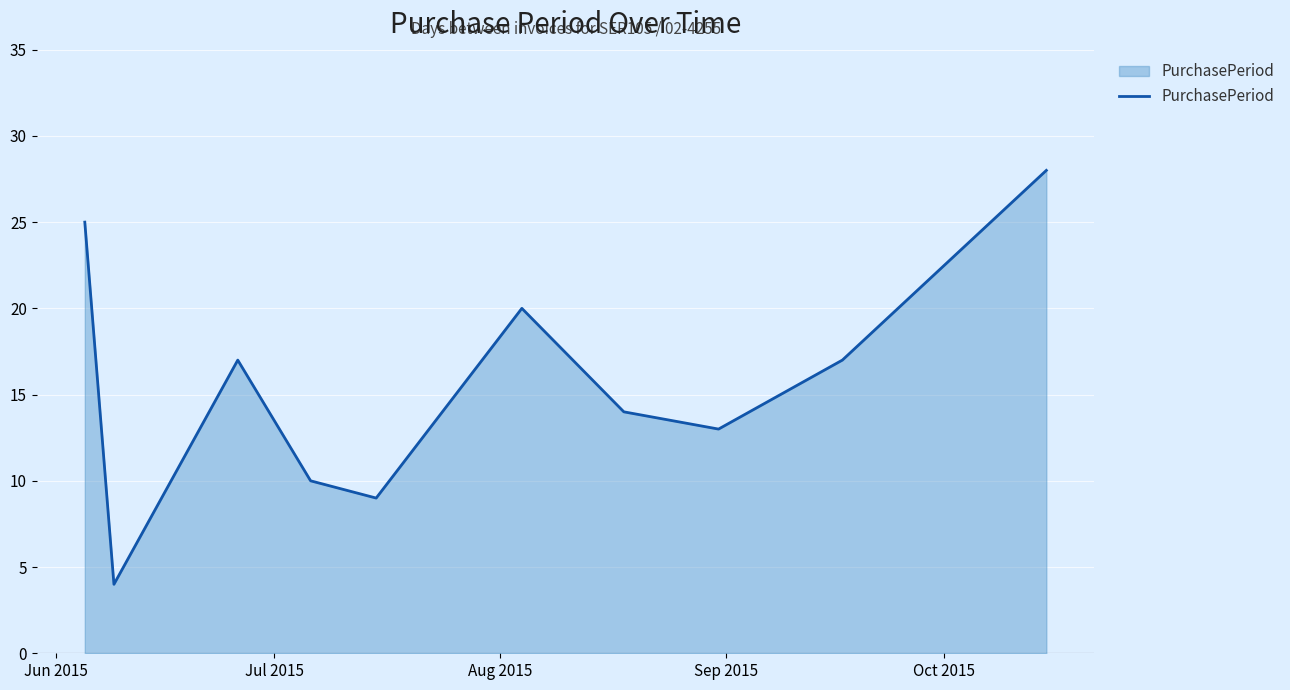

What is the minimum value shown in the chart?

4